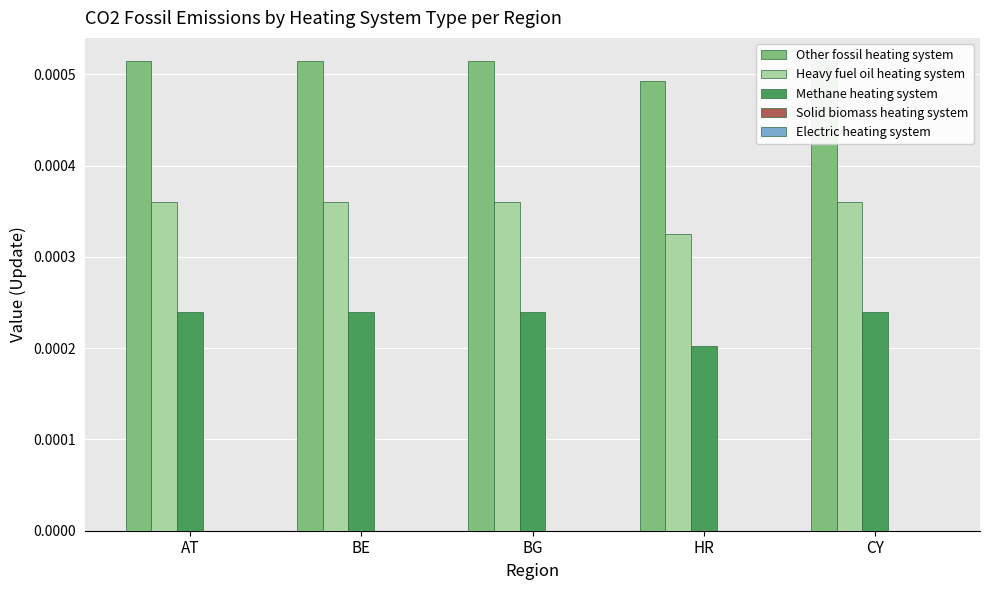

What position from the right is BG?

3